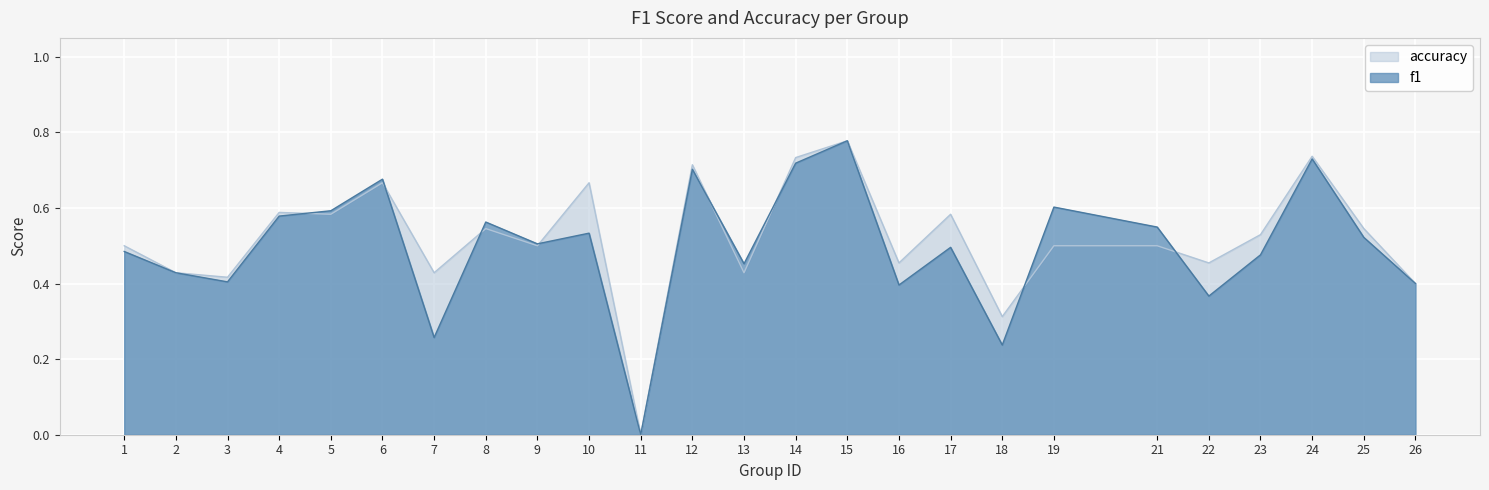

What is the total value across all series at 7?

0.7